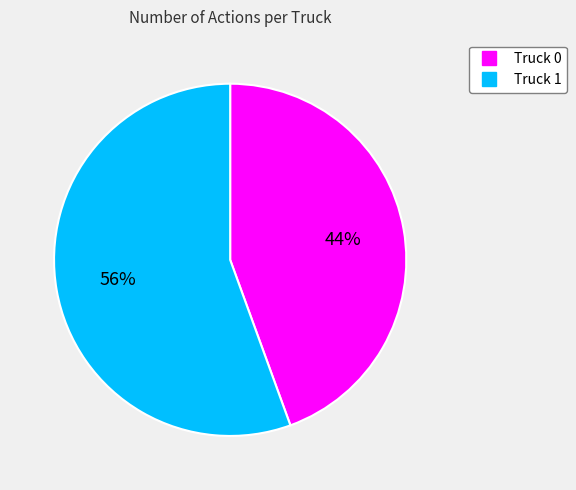

Combined, do Truck 0 and Truck 1 account for over 50%?

Yes